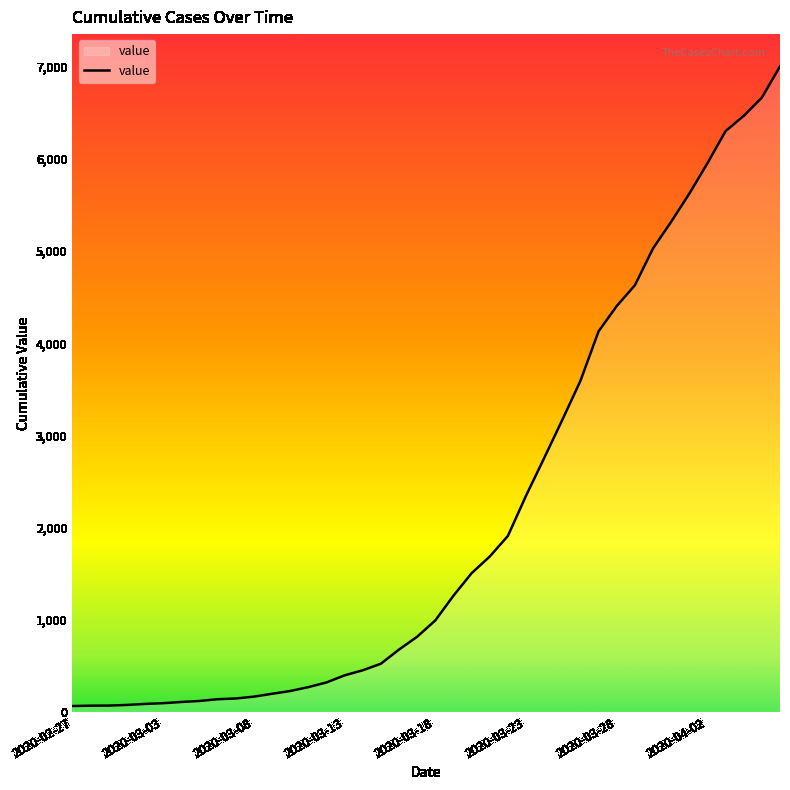

How many lines are shown in the chart?

1